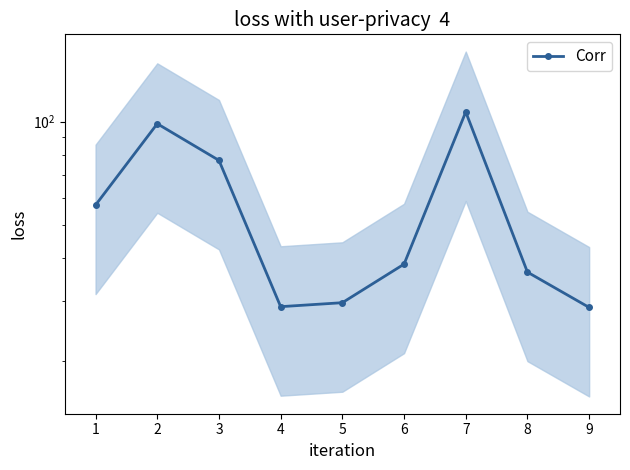

How many points are higher than both their immediate neighbors (excluding endpoints)?

2